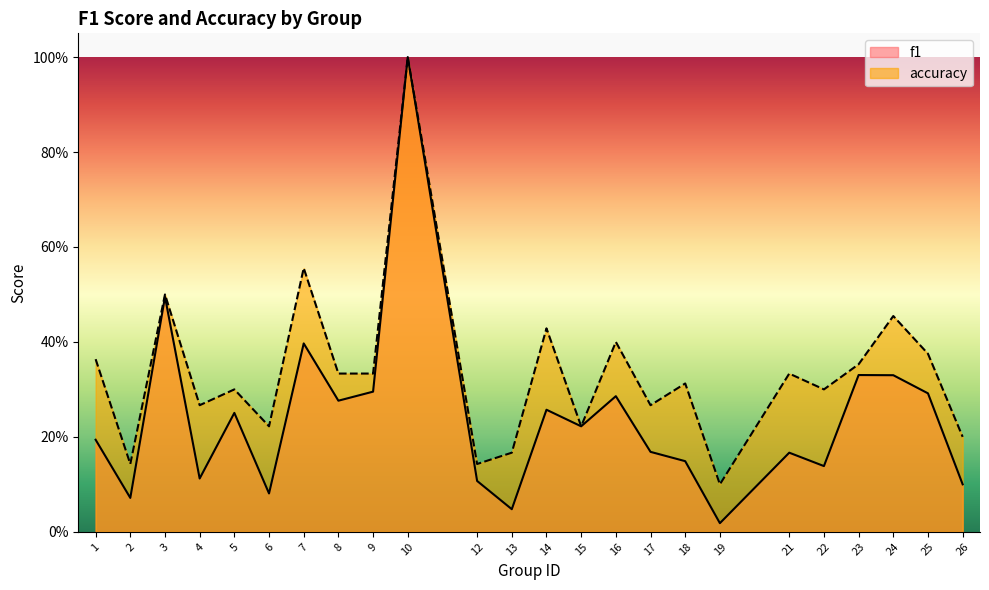

What is the spread (max minus min) of values at 17?

0.1